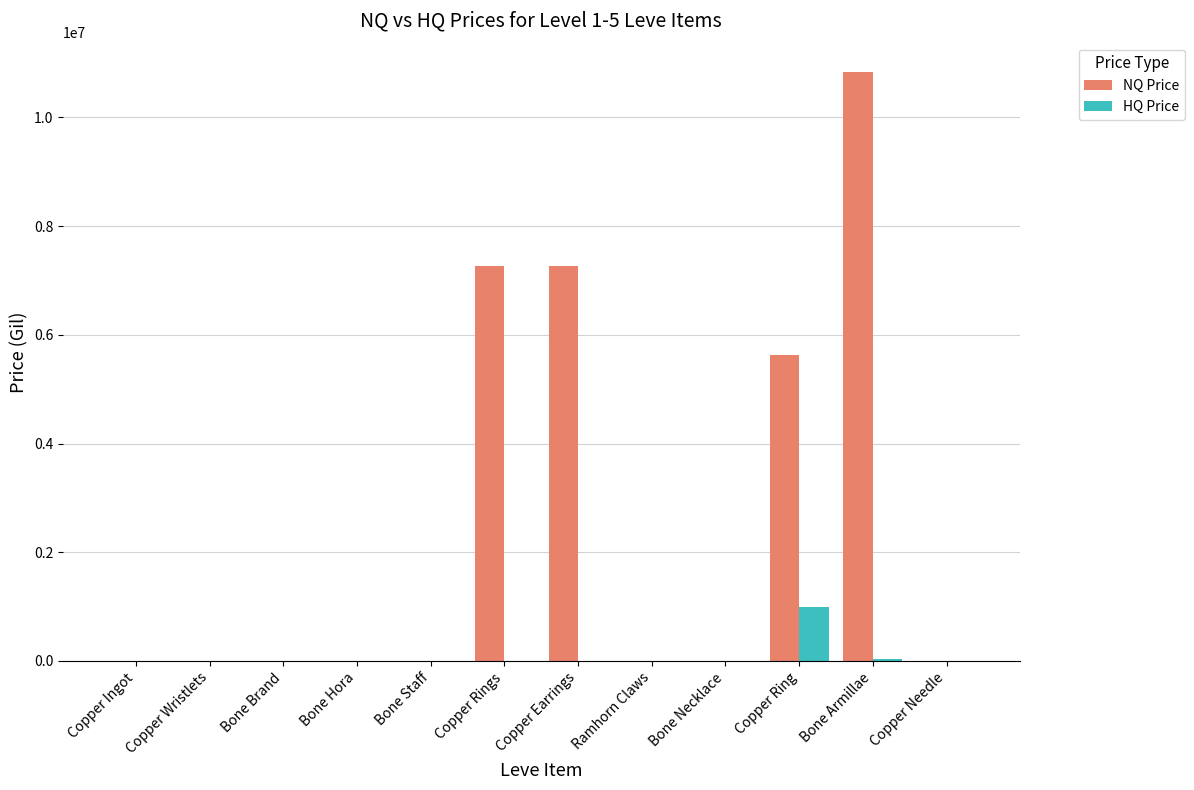

What is the sum of the HQ Price values at Copper Ring and Bone Staff?

1000000.0